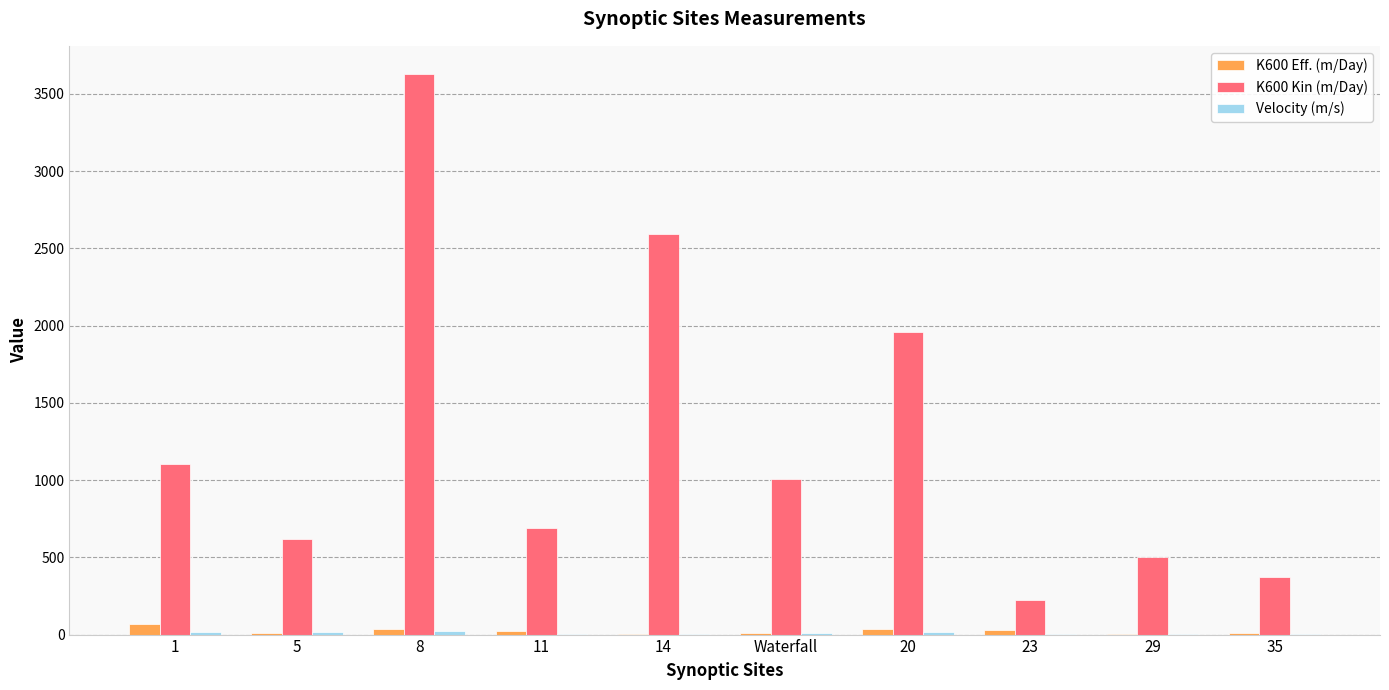

What is the approximate value of K600 Kin (m/Day) at 20?

1955.8